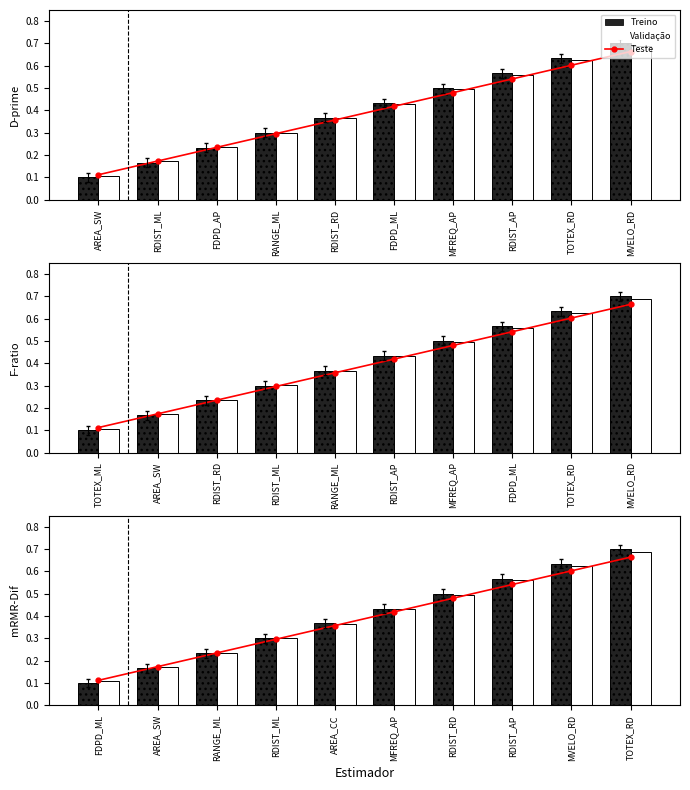

At RDIST_AP, list the series in order from smallest to largest.

Teste, Validação, Treino